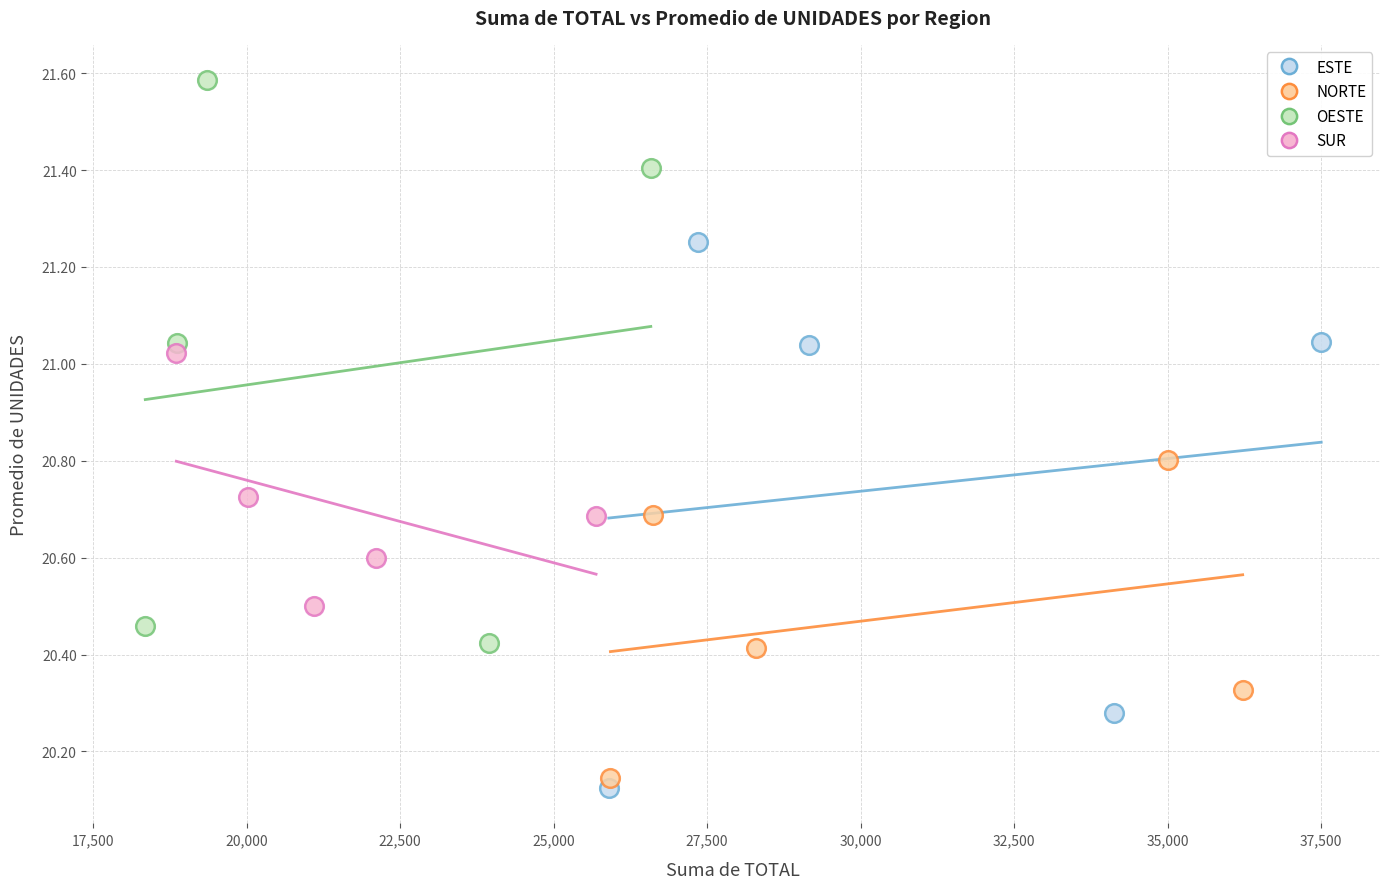

Which series reaches the maximum Y coordinate?

OESTE